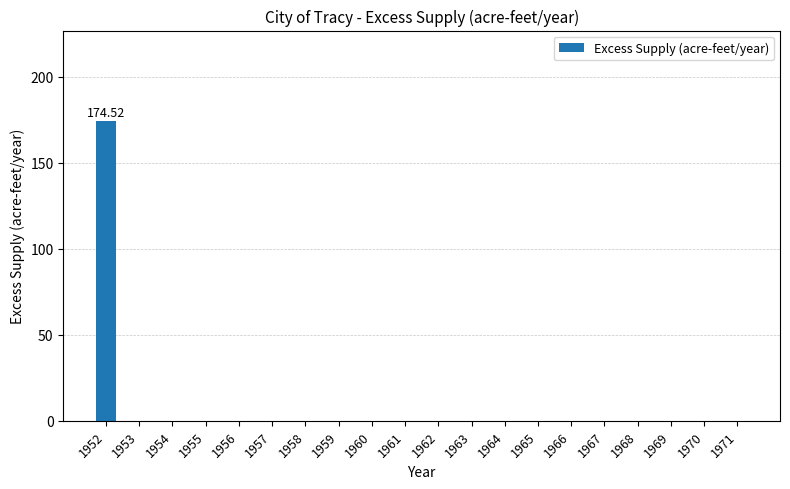

The value at 1953 is -67.4. True or false?

False